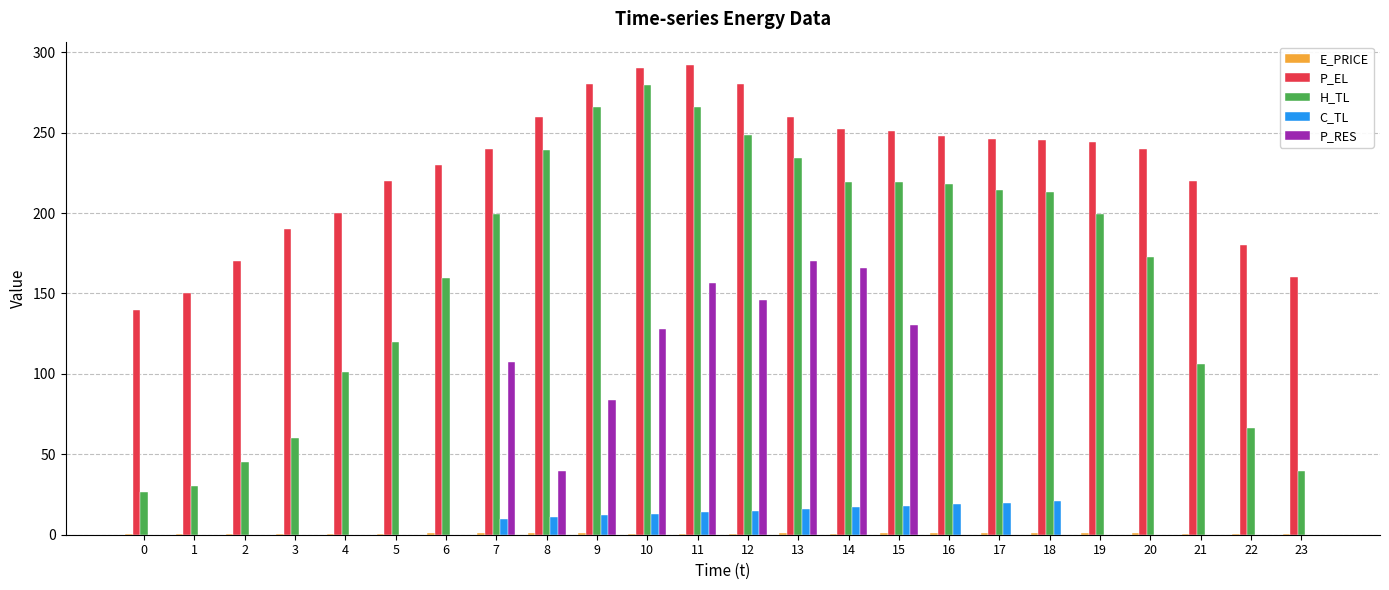

The P_RES series shows 0.0 at 6. True or false?

True